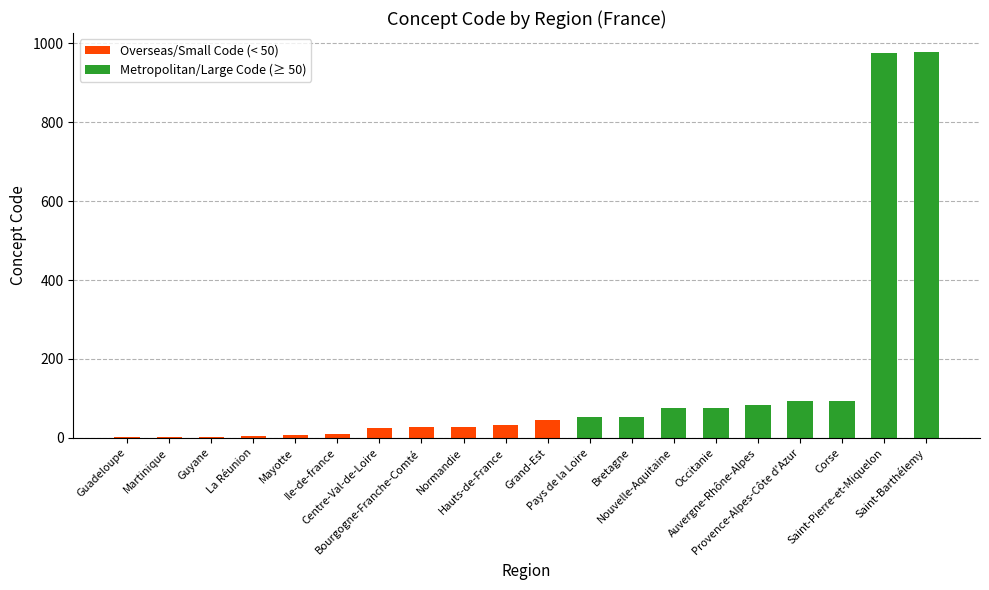

What is the sum of all values?

2661